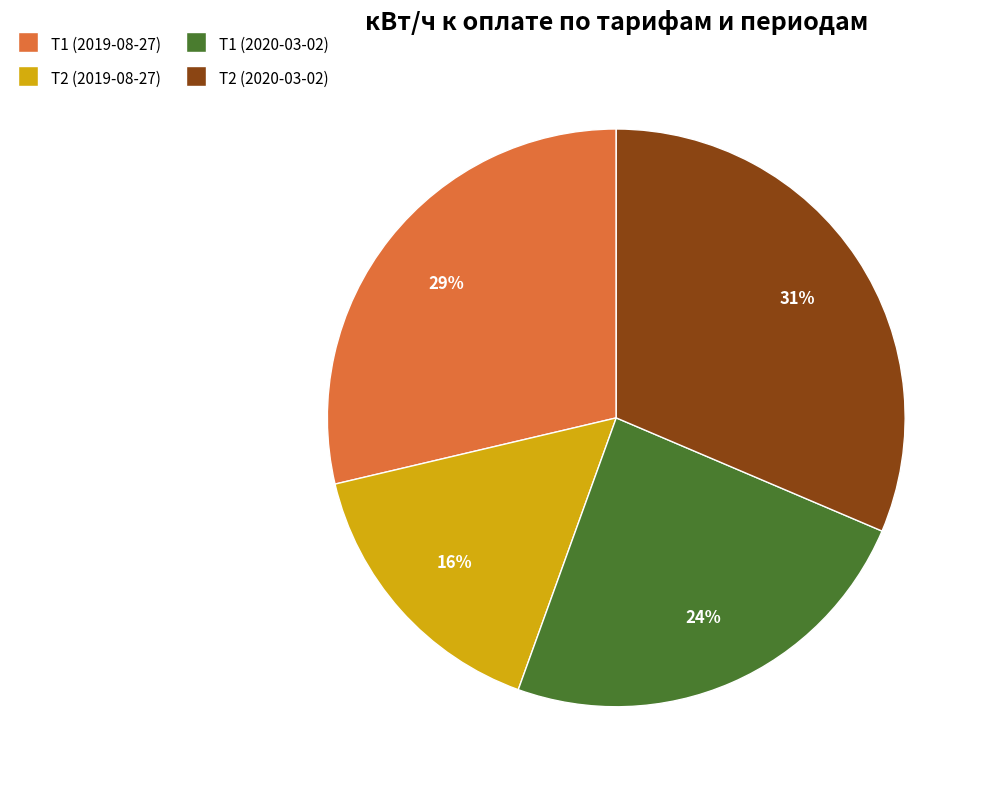

Is the sum of Т2 (2019-08-27) and Т1 (2020-03-02) greater than half?

No